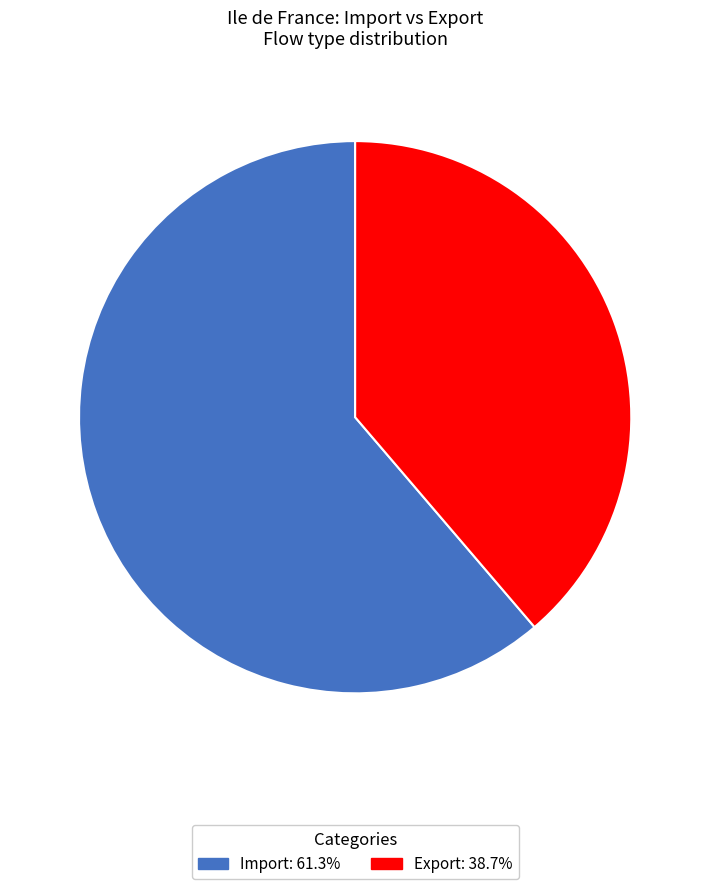

Do Export and Import together represent more than half of the pie?

Yes